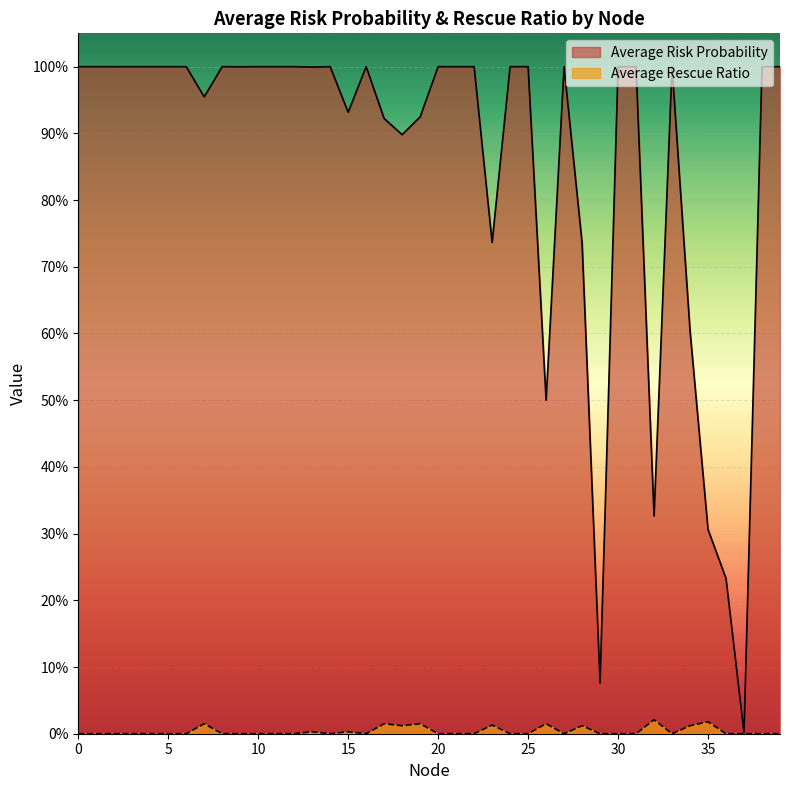

Which series has the largest total across all categories?

Average Risk Probability